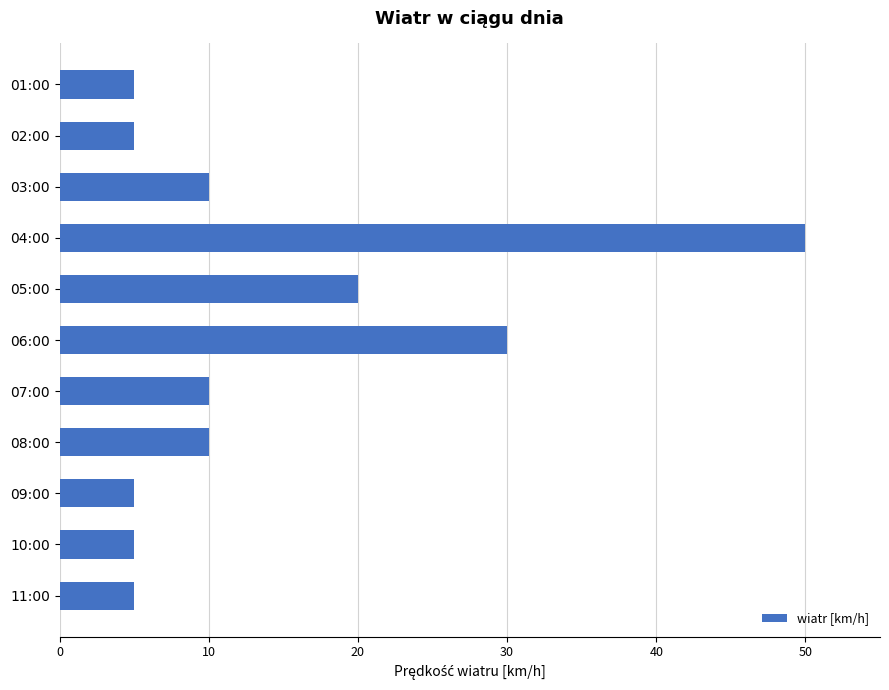

The chart shows a value of 3 at 08:00. True or false?

False